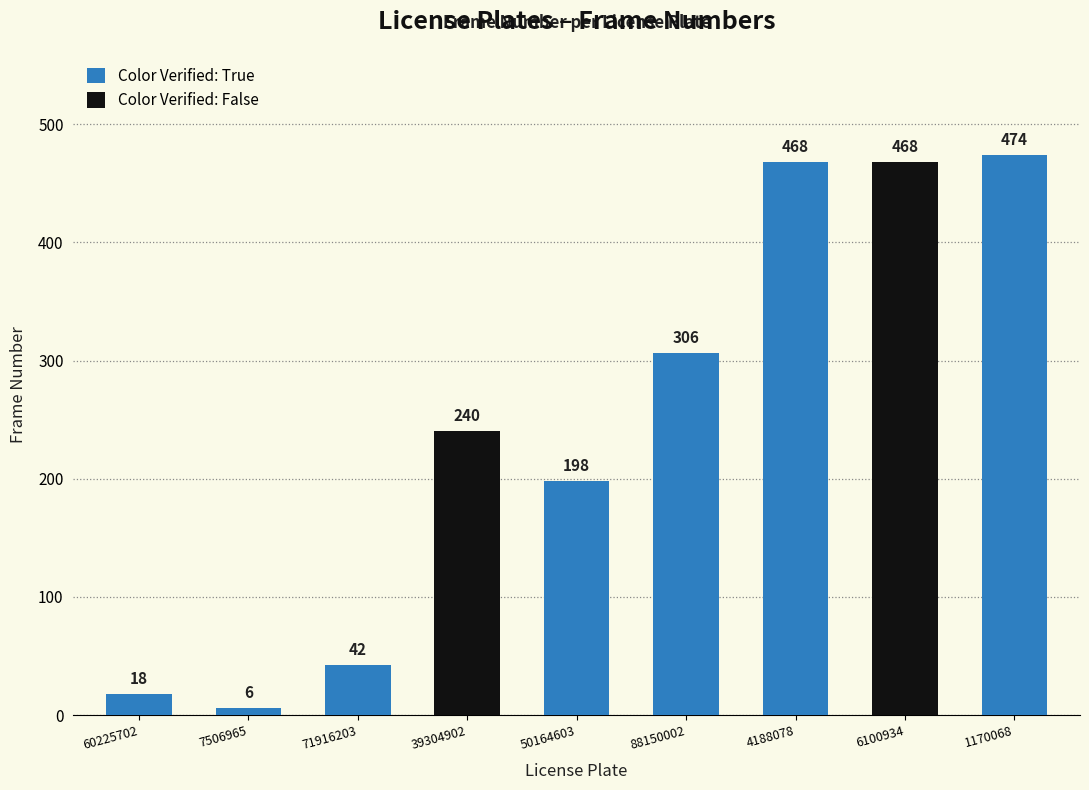

What is the minimum value shown in the chart?

6